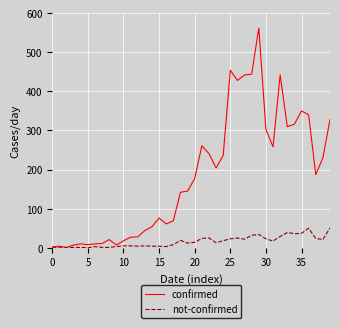

What is the highest value of the confirmed series?

562